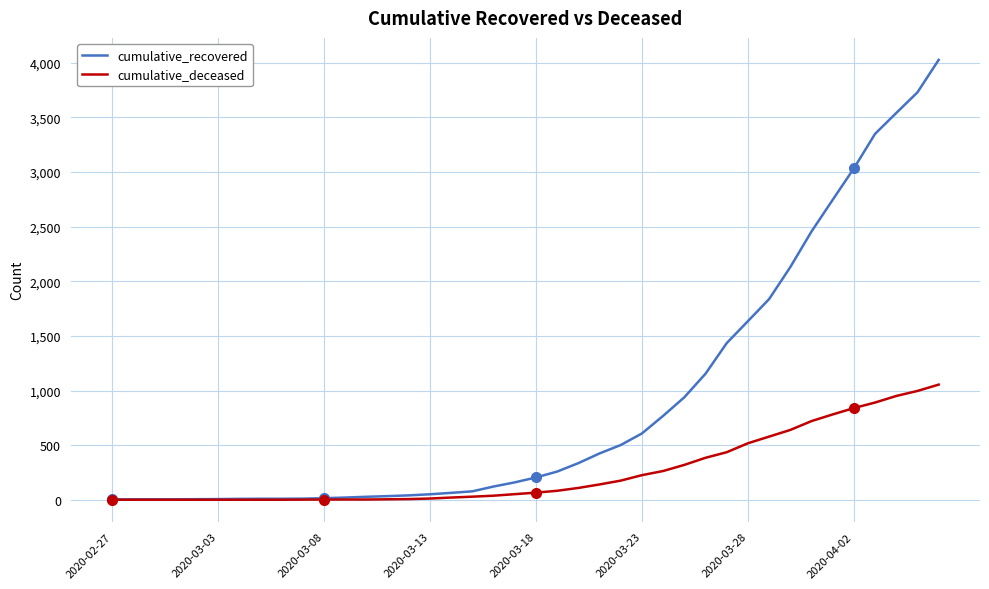

Which series has the largest total across all categories?

cumulative_recovered